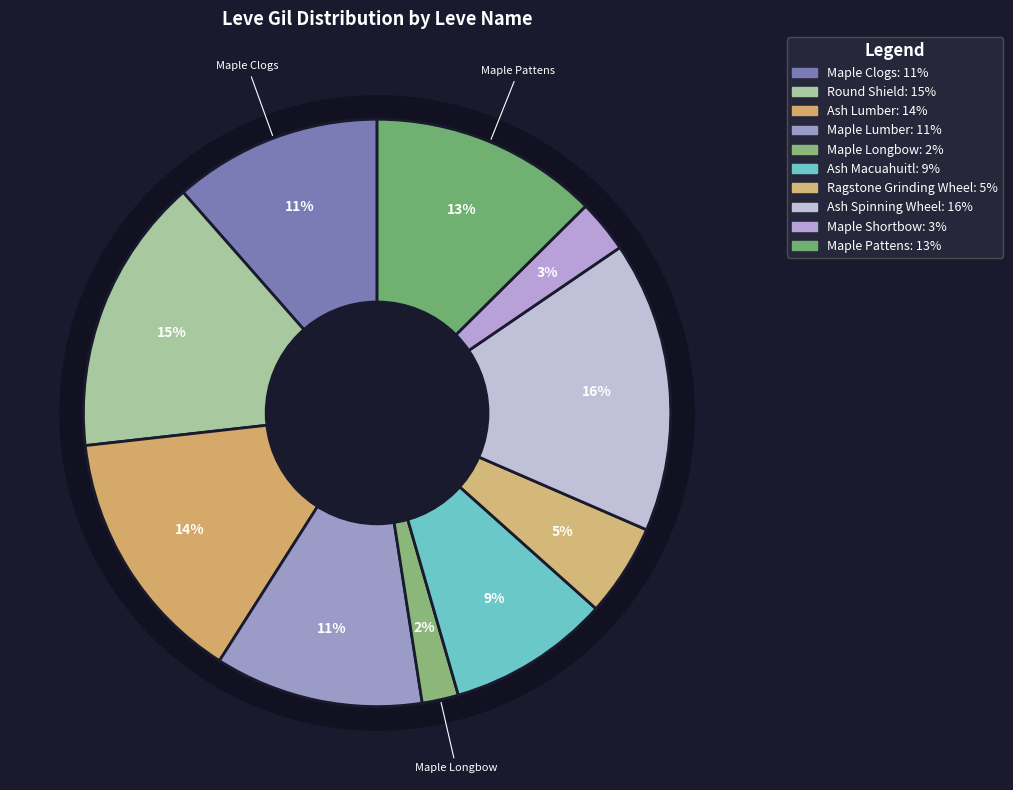

Combined, do Maple Longbow and Maple Shortbow account for over 50%?

No